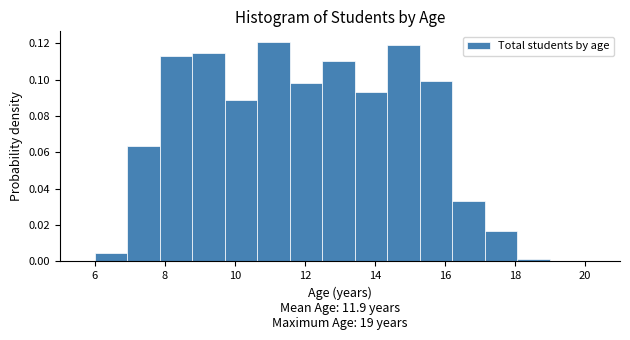

Reading left to right, transcribe this chart: for each bar, give the range it covers on the x-axis and its height. Neither the bar edges nor the heights are printed on the chart, so give them approximately, as read against the axes.

6.0 to 7.0: 0.004
7.0 to 7.8: 0.064
7.8 to 8.8: 0.114
8.8 to 9.8: 0.114
9.8 to 10.6: 0.088
10.6 to 11.6: 0.120
11.6 to 12.6: 0.098
12.6 to 13.4: 0.110
13.4 to 14.4: 0.094
14.4 to 15.2: 0.120
15.2 to 16.2: 0.100
16.2 to 17.2: 0.034
17.2 to 18.0: 0.016
18.0 to 19.0: under 0.002